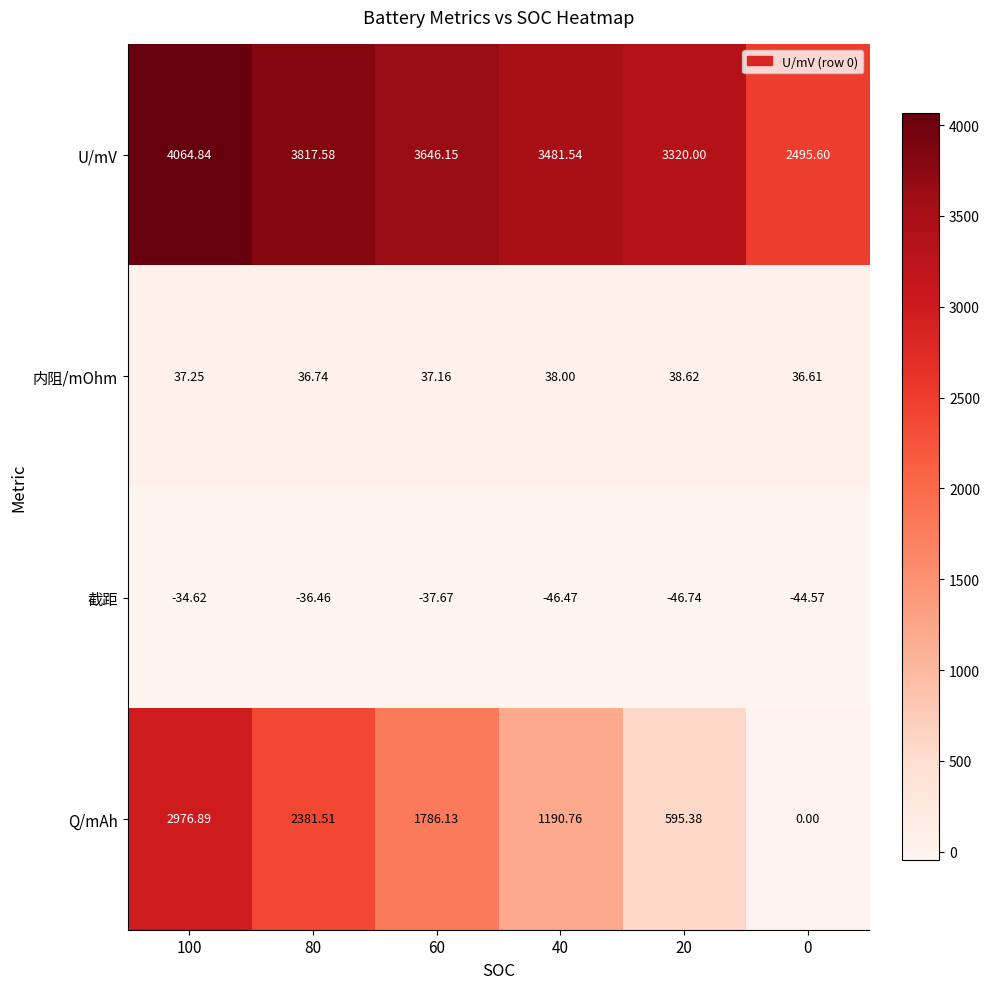

At 100, list the series in order from largest to smallest.

U/mV, Q/mAh, 内阻/mOhm, 截距